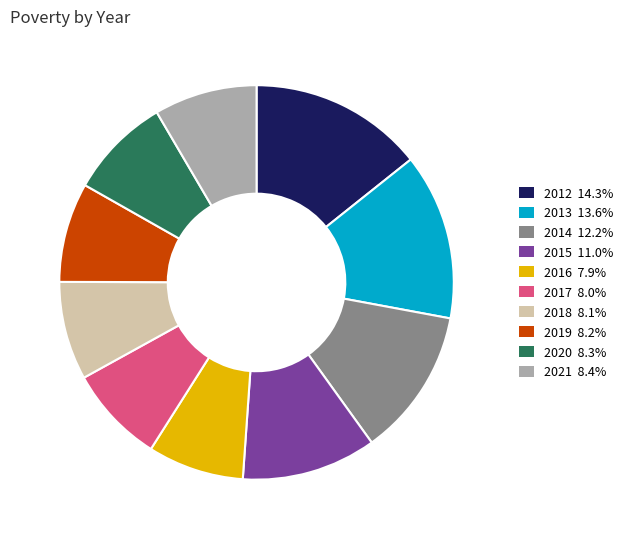

Combined, do 2013 13.6% and 2021 8.4% account for over 50%?

No